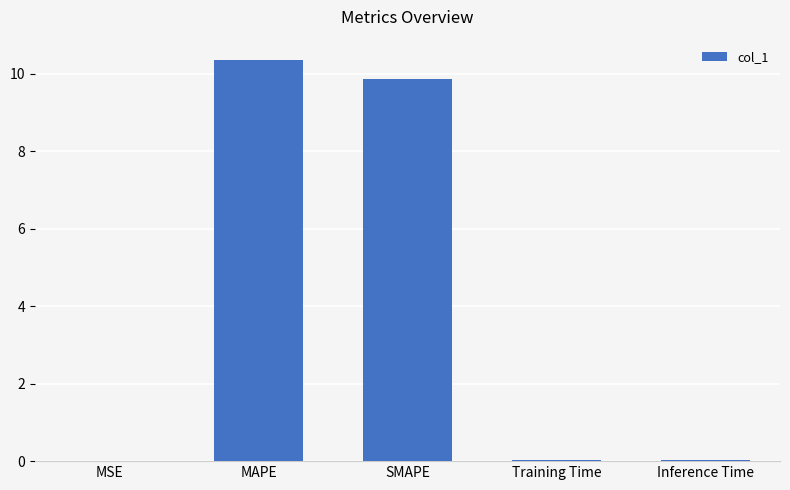

At which label is the value closest to 5?

SMAPE